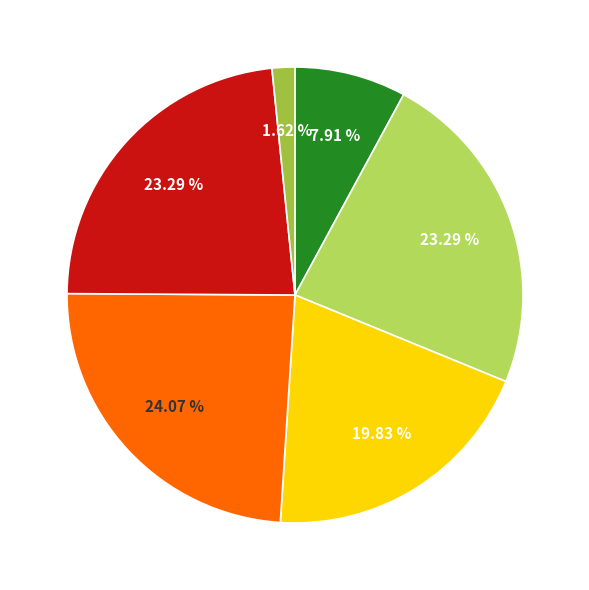

Is there a majority slice in this chart?

No